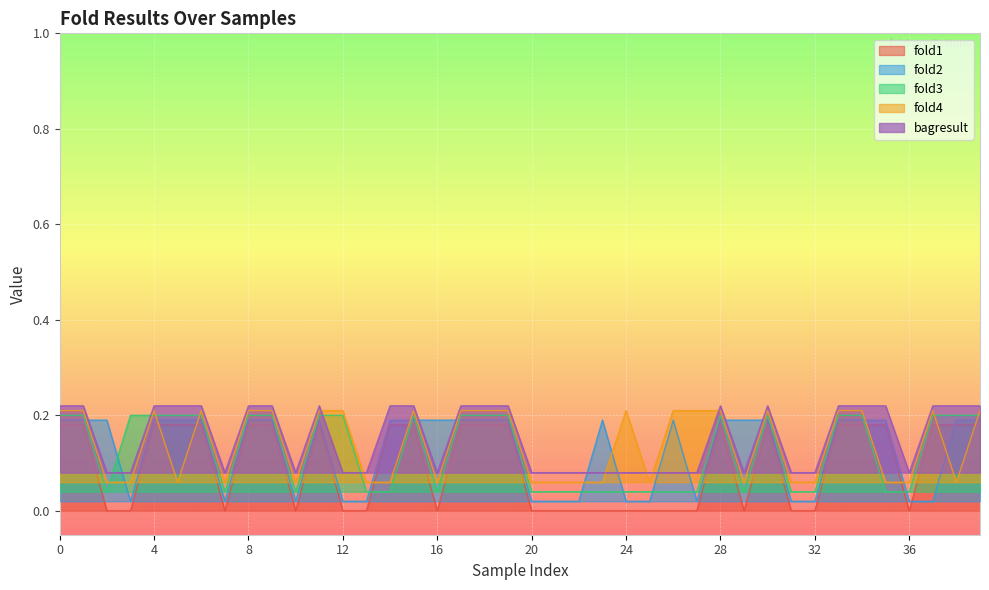

Which series changed the most between 24 and 28?

fold1